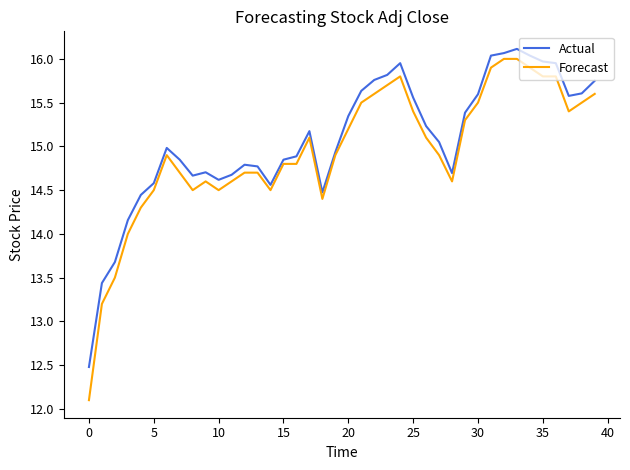

Does the chart display data point markers on the line(s)?

No